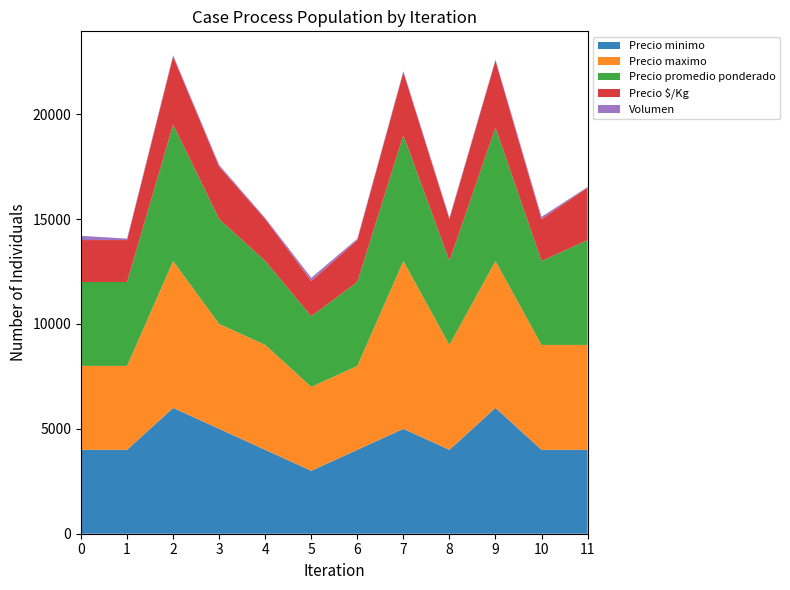

Reading left to right, extract all data points from this chart.

Precio minimo: 4000	4000	6000	5000	4000	3000	4000	5000	4000	6000	4000	4000
Precio maximo: 4000	4000	7000	5000	5000	4000	4000	8000	5000	7000	5000	5000
Precio promedio ponderado: 4000	4000	6500	5000	4000	3367	4000	6000	4000	6364	4000	5000
Precio $/Kg: 2000	2000	3250	2500	2000	1684	2000	3000	2000	3182	2000	2500
Volumen: 200	70	60	80	50	150	65	55	65	55	110	30